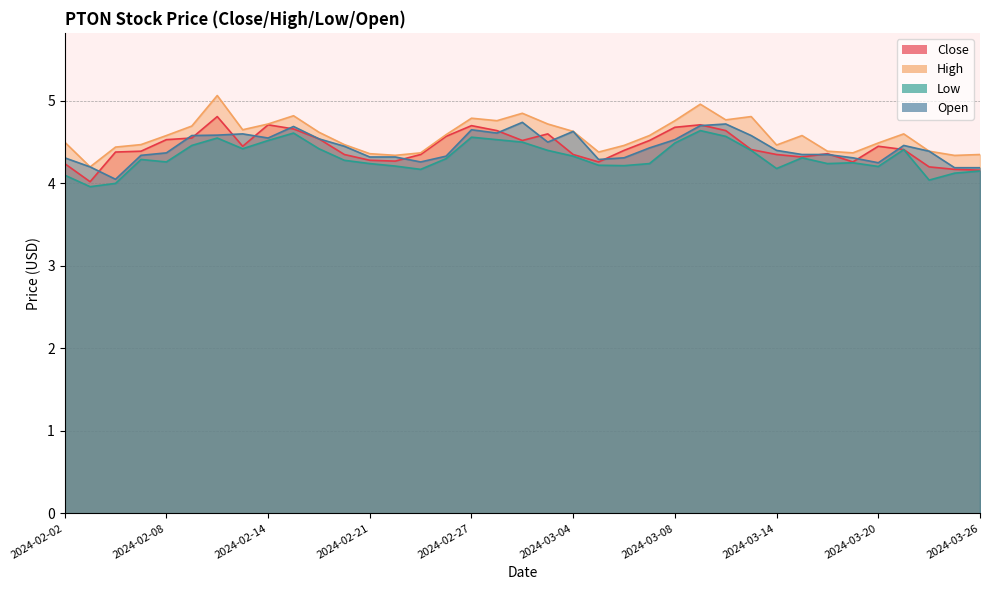

What is the minimum value for Low?

4.0